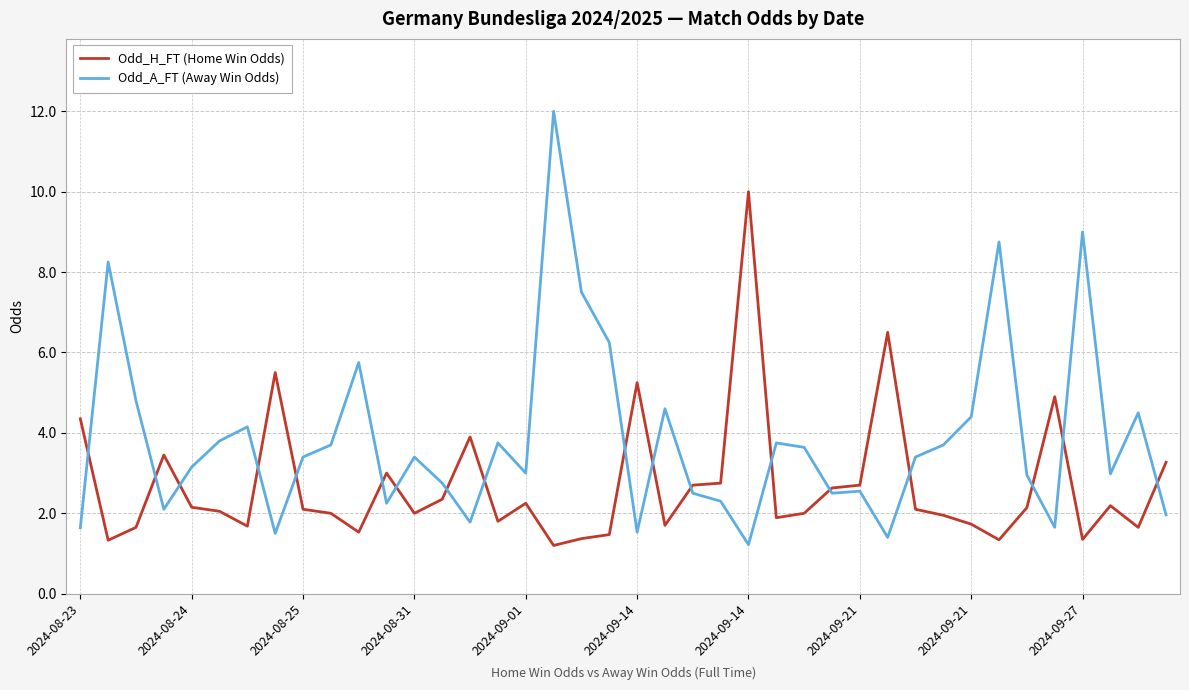

Rank the series by their maximum value, from highest to lowest.

Odd_A_FT (Away Win Odds), Odd_H_FT (Home Win Odds)